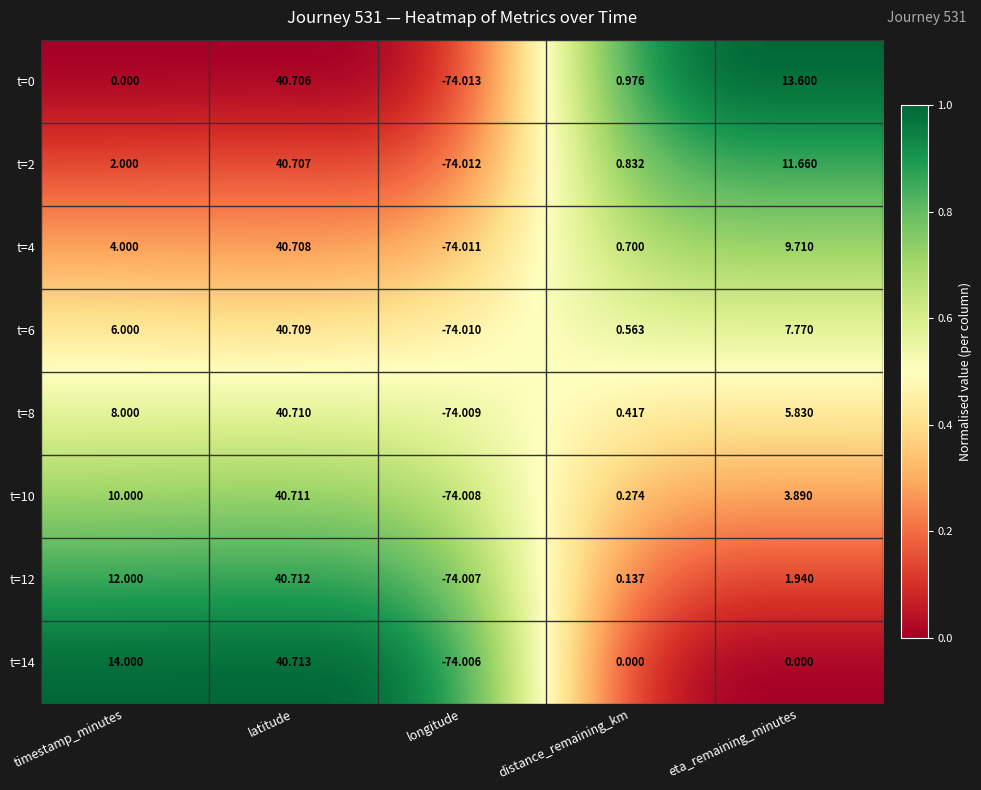

Which category has the lowest value across all series?

longitude